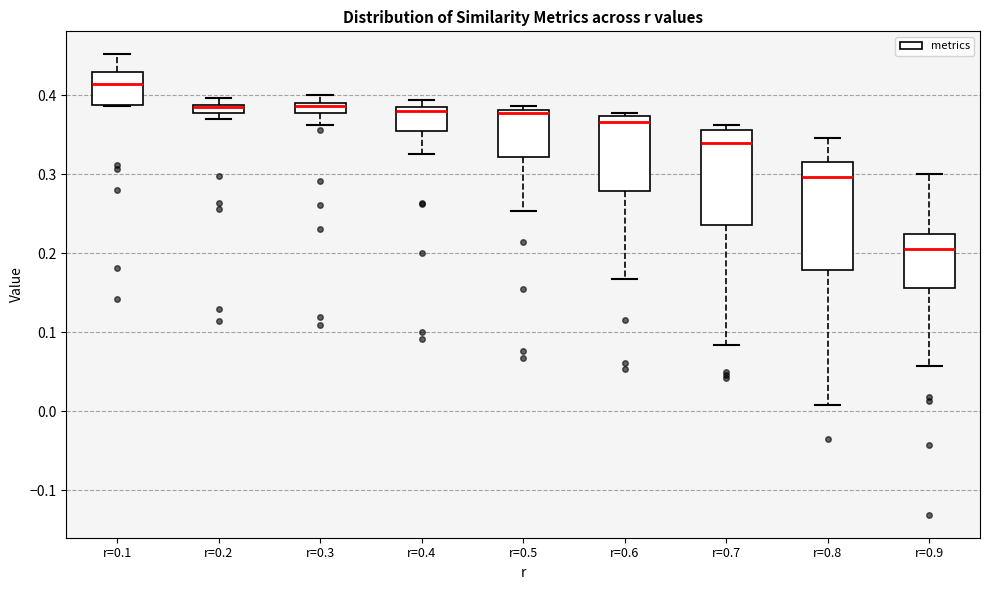

Which box's median line is the highest?

r=0.1